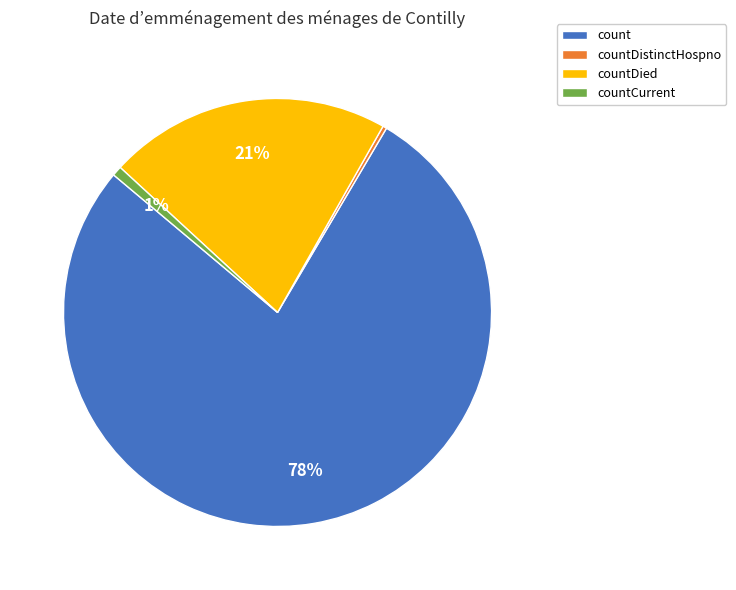

Is the sum of countDied and countCurrent greater than half?

No